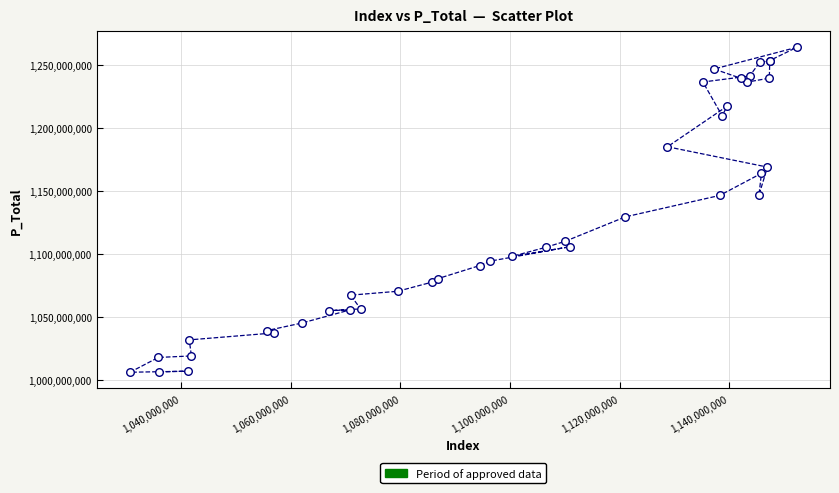

What Y value in the scatter plot is closest to 1134954588?

1129397414